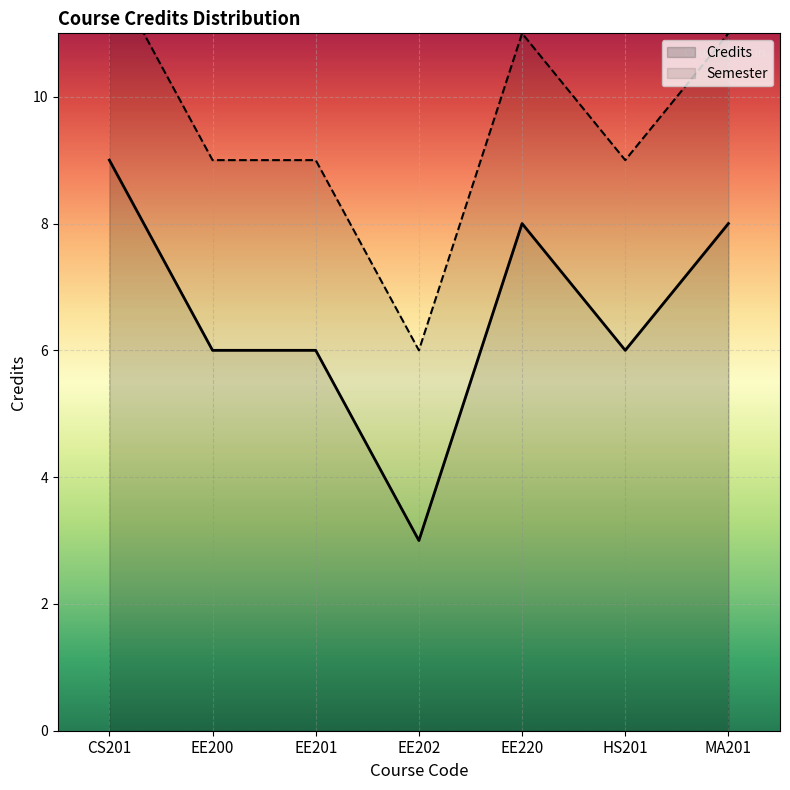

What is the label of the 5th point from the right?

EE201